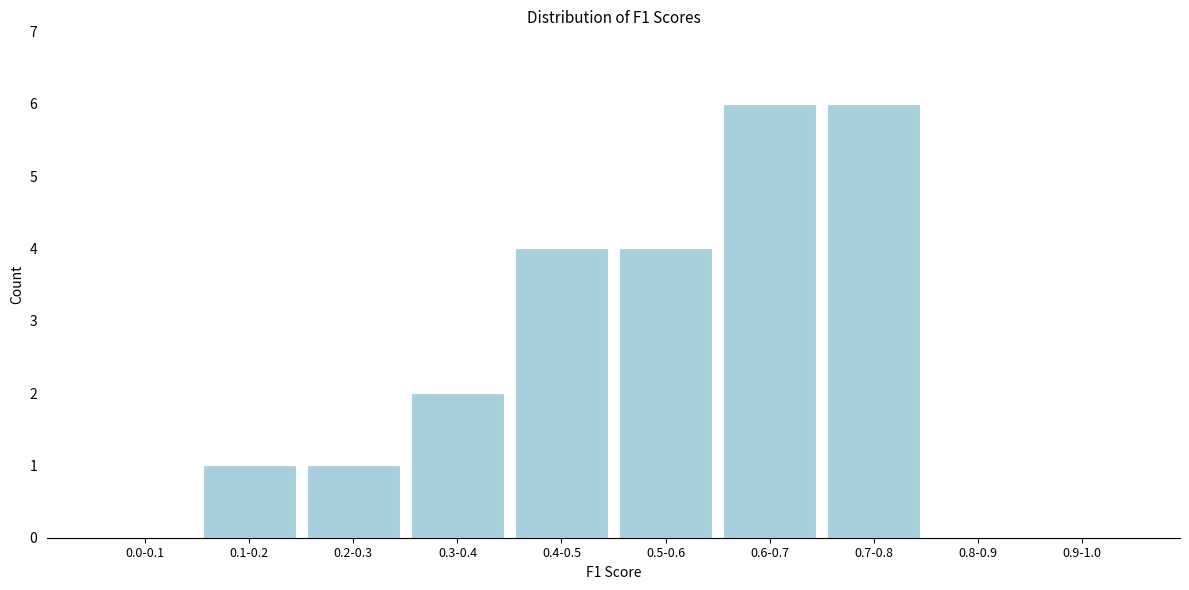

Reading right to left, list all the values displayed in this chart.

0.9-1.0=0	0.8-0.9=0	0.7-0.8=6	0.6-0.7=6	0.5-0.6=4	0.4-0.5=4	0.3-0.4=2	0.2-0.3=1	0.1-0.2=1	0.0-0.1=0